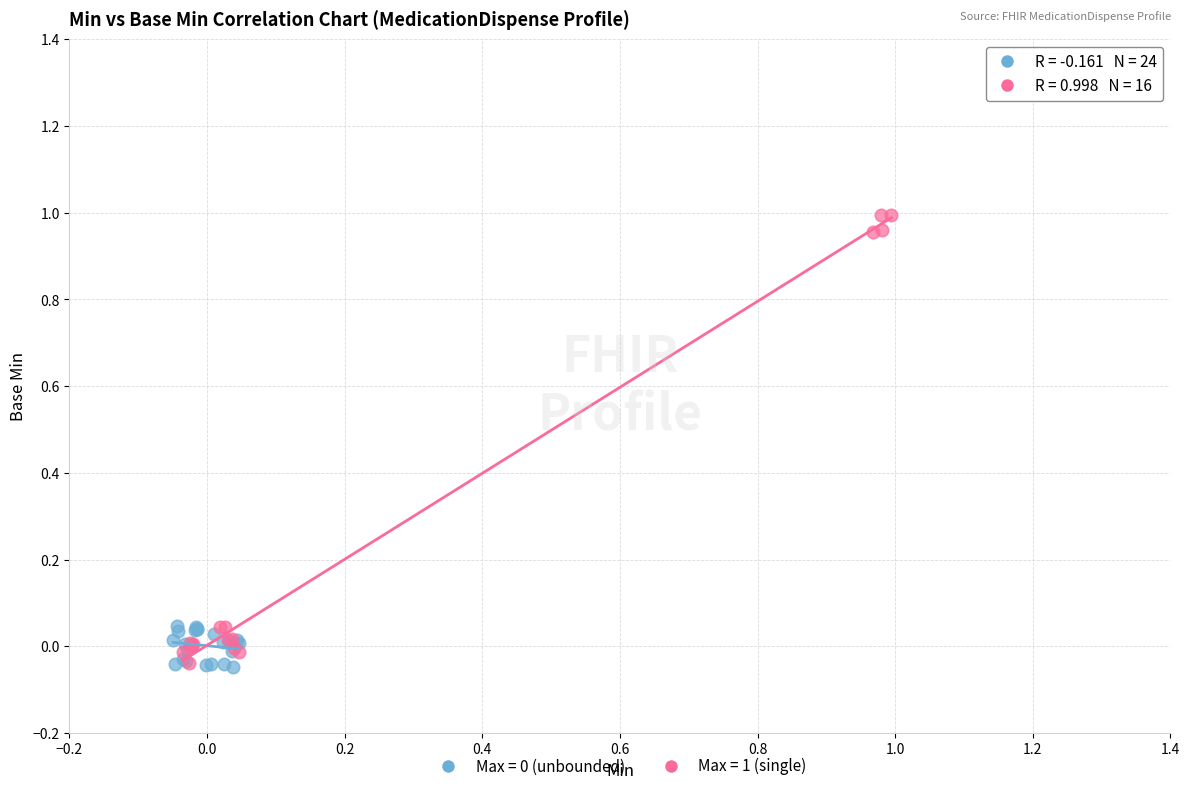

Which series contains the highest Y value?

Max = 1 (single)